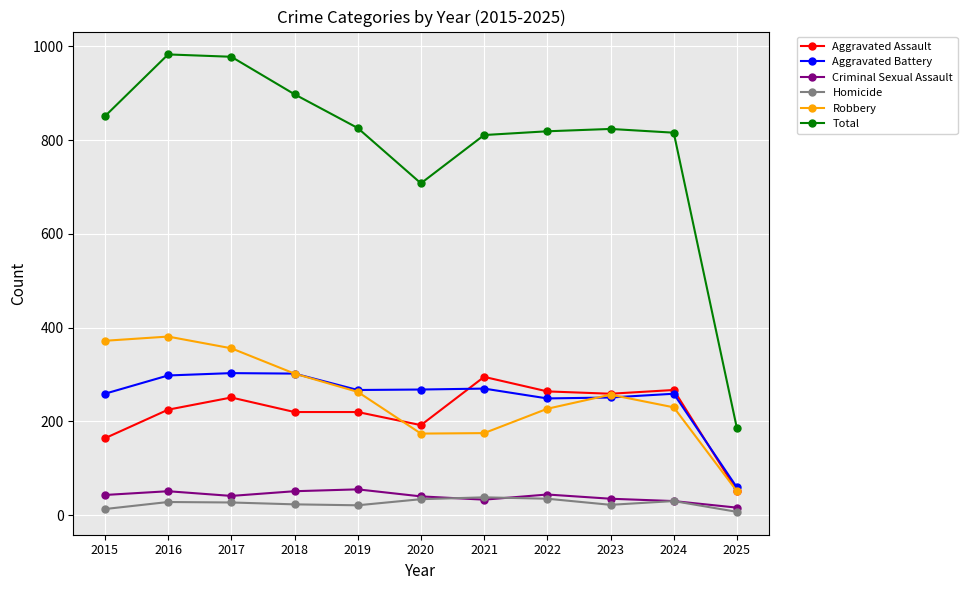

At how many categories does at least one series exceed 520?

10